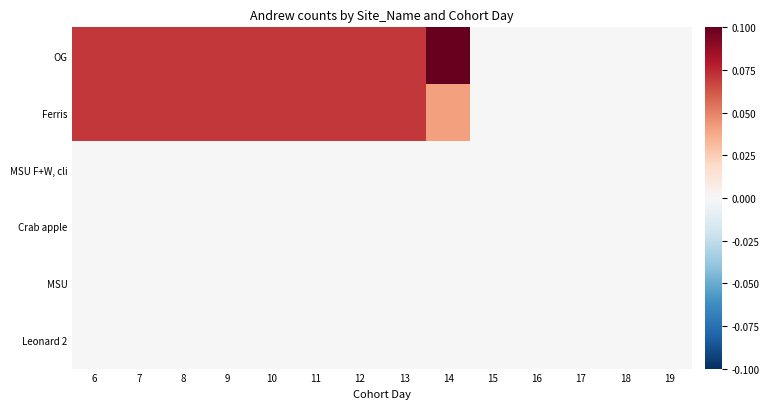

At how many categories does at least one series exceed 0?

9